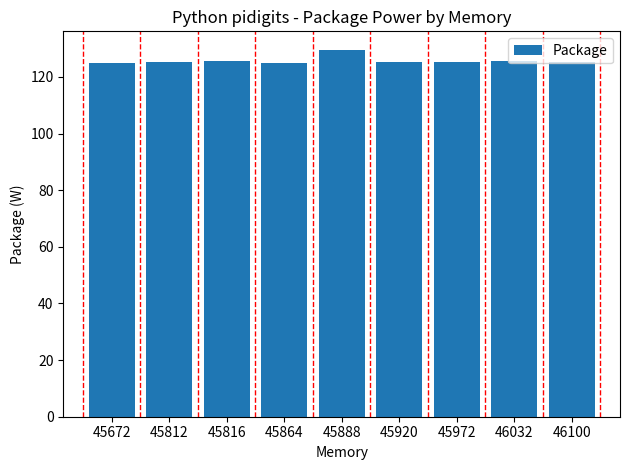

What is the difference between the maximum and minimum values?

4.7